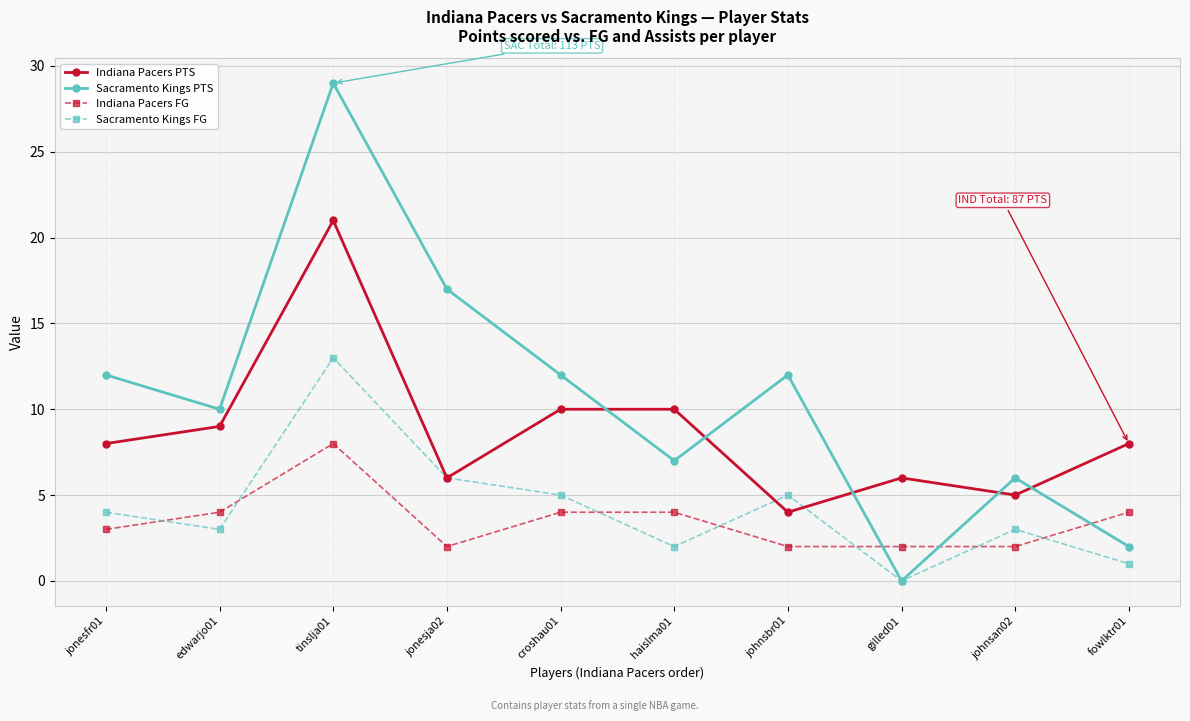

What position from the left is haislma01?

6